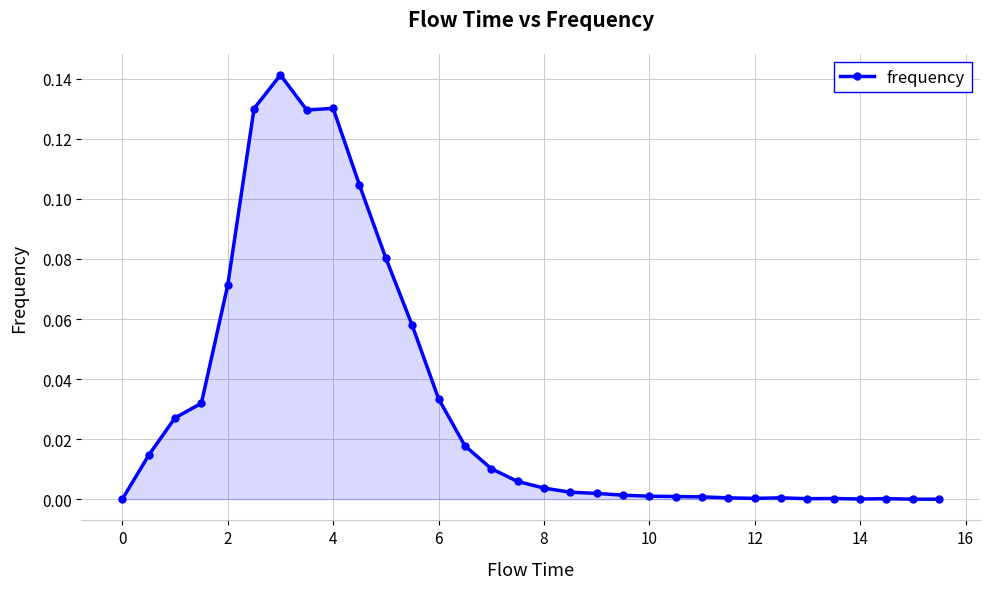

How many lines are shown in the chart?

1